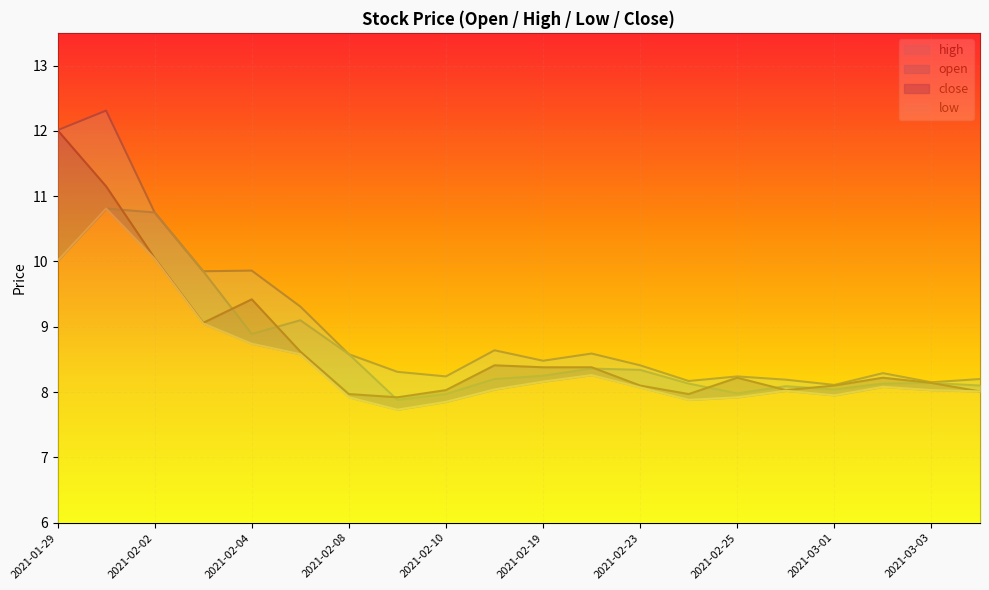

What is the label of the 5th point from the left?

2021-02-04